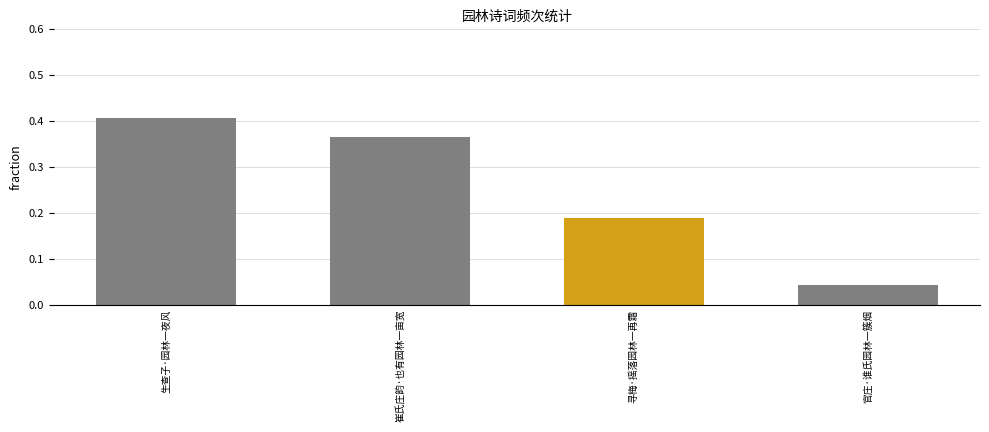

What is the label of the 2nd bar from the right?

寻梅·摇落园林一再霜